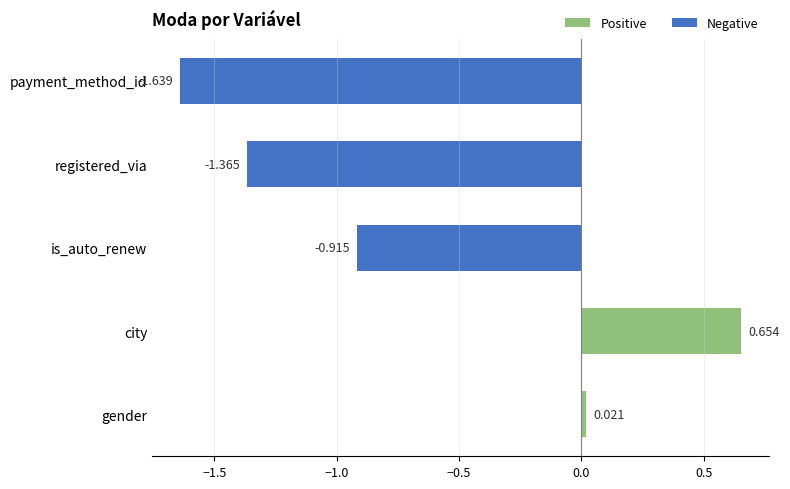

List the labels in order of value, largest first.

city, gender, is_auto_renew, registered_via, payment_method_id